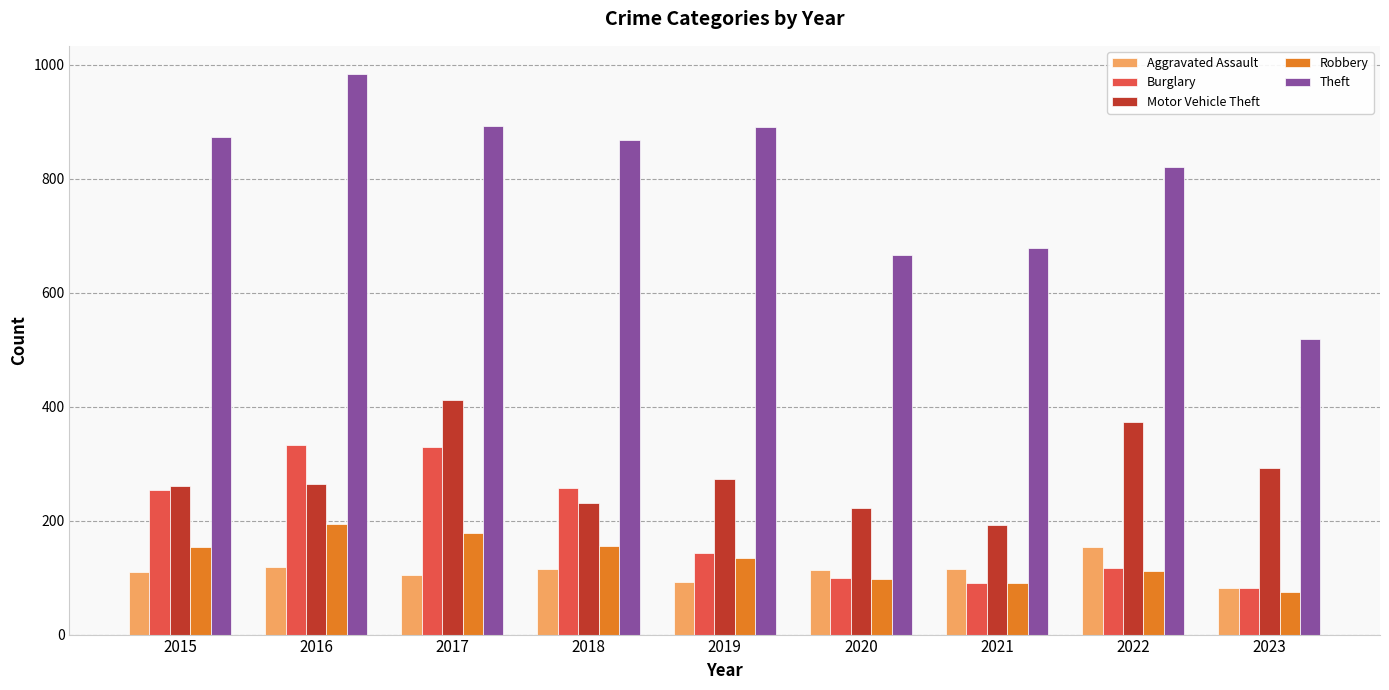

At which label is Robbery closest to 134?

2019